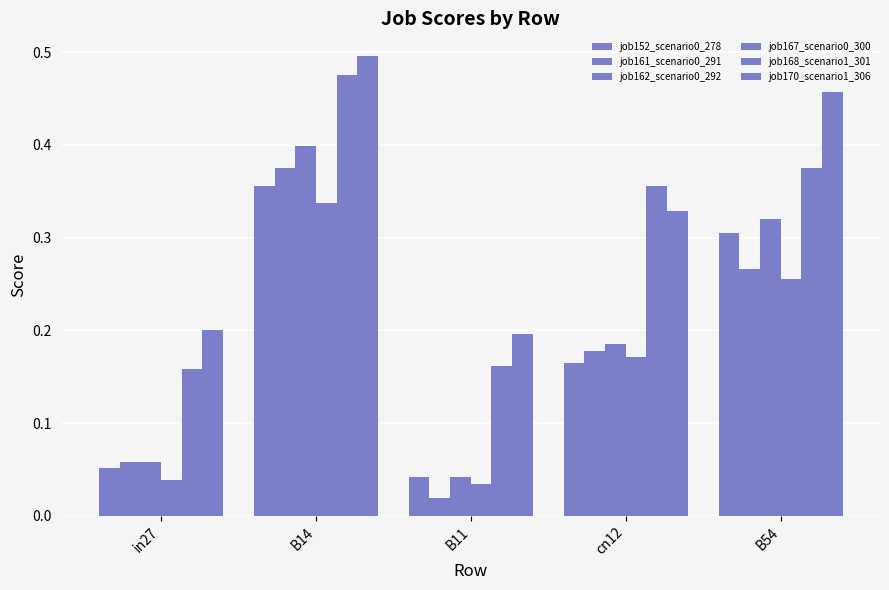

Between B11 and cn12, which series saw the biggest shift?

job168_scenario1_301